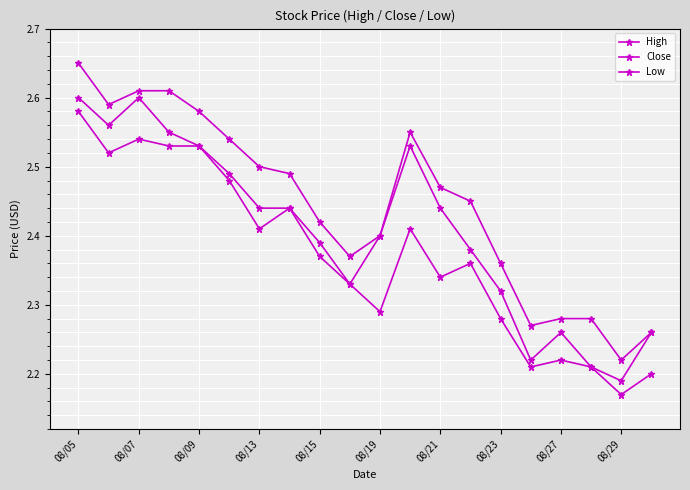

How many categories are shown in the chart?

20